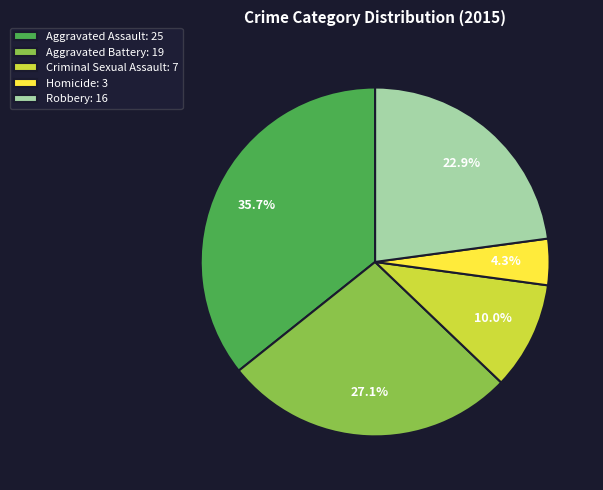

How many slices are in this pie chart?

5